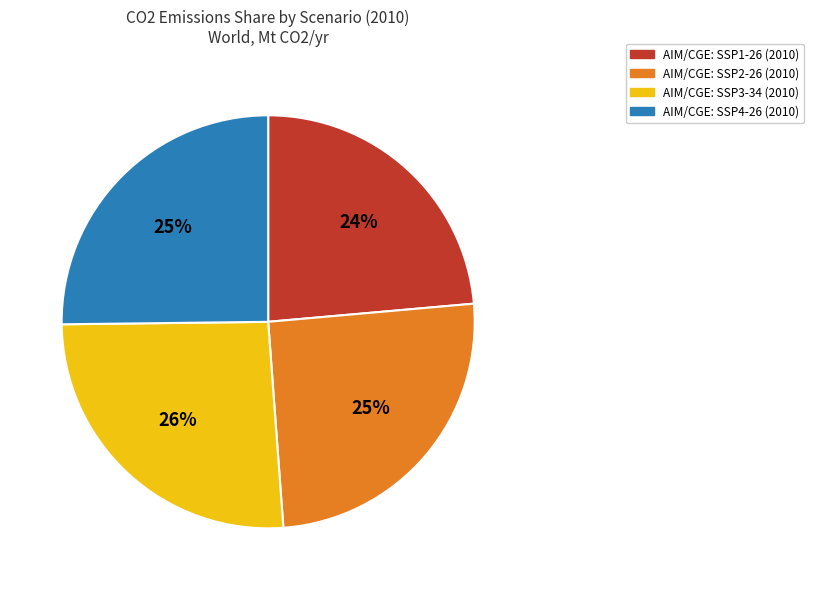

To the nearest percent, what is the difference between the largest and smallest slice percentages?

2%